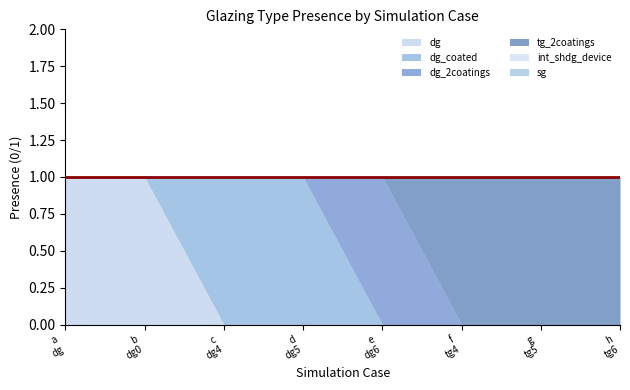

What is the greatest value displayed?

1